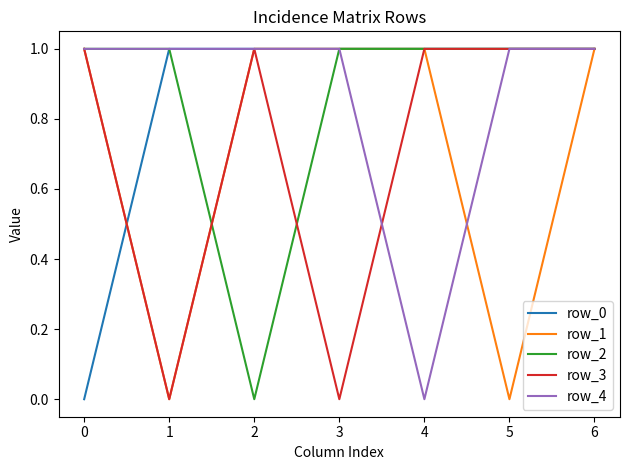

What is the average value of the row_3 series?

1